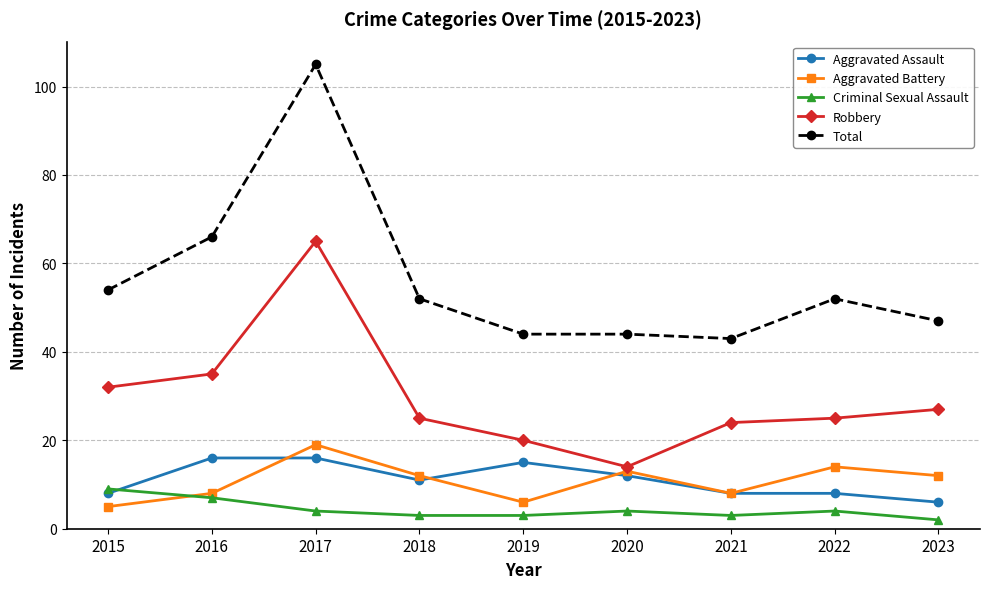

At which label does Criminal Sexual Assault reach its minimum?

2023